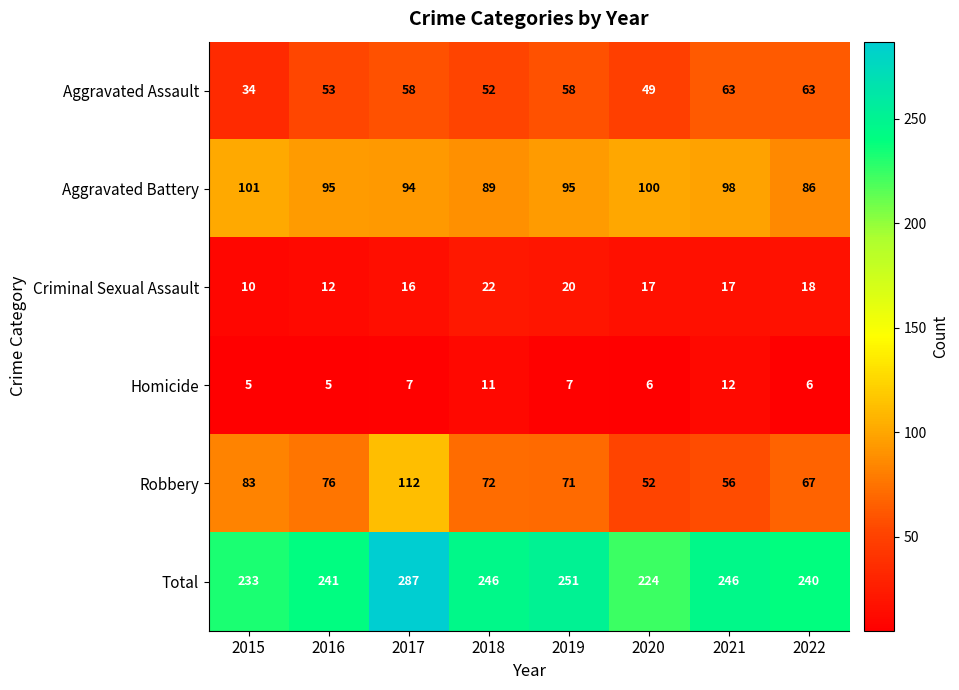

Which series has the widest spread of values?

Total